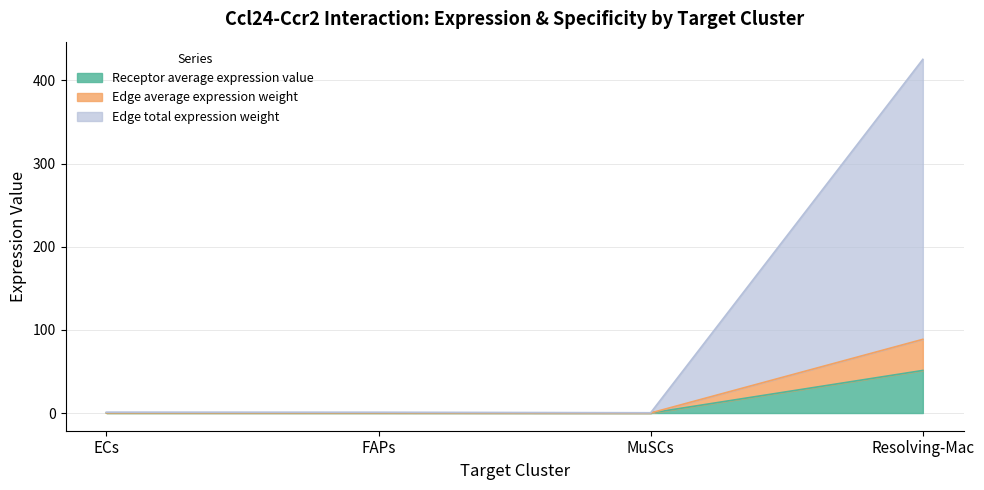

What is the minimum value for Receptor derived specificity of average expression value?

0.3